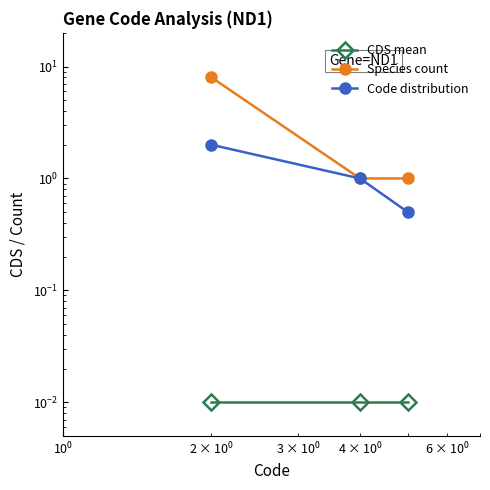

At how many categories does at least one series exceed 3?

1